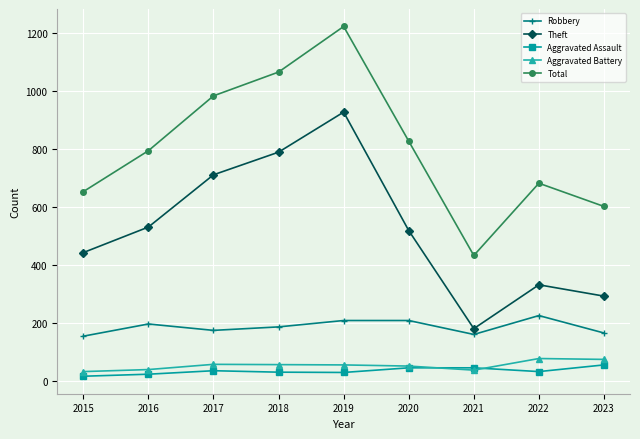

True or false: Theft and Aggravated Battery cross at least once.

False